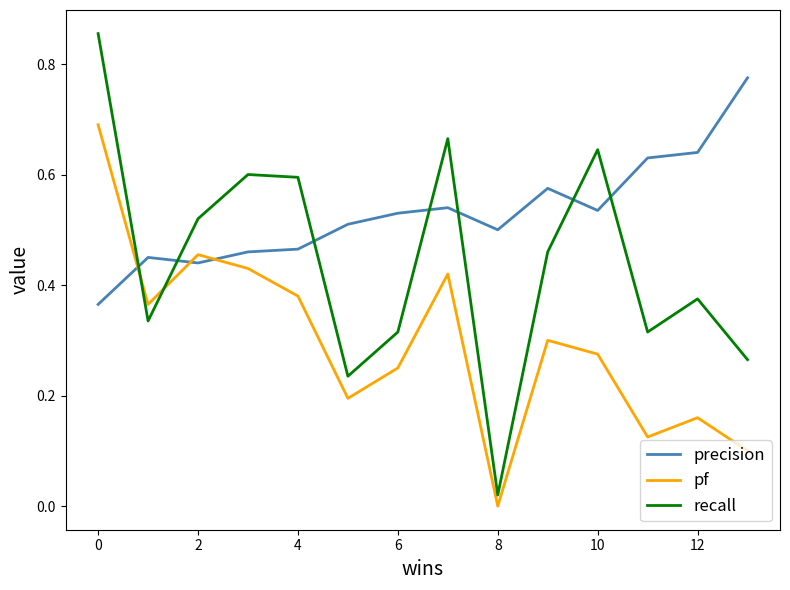

List the series in order of their peak value, highest first.

recall, precision, pf